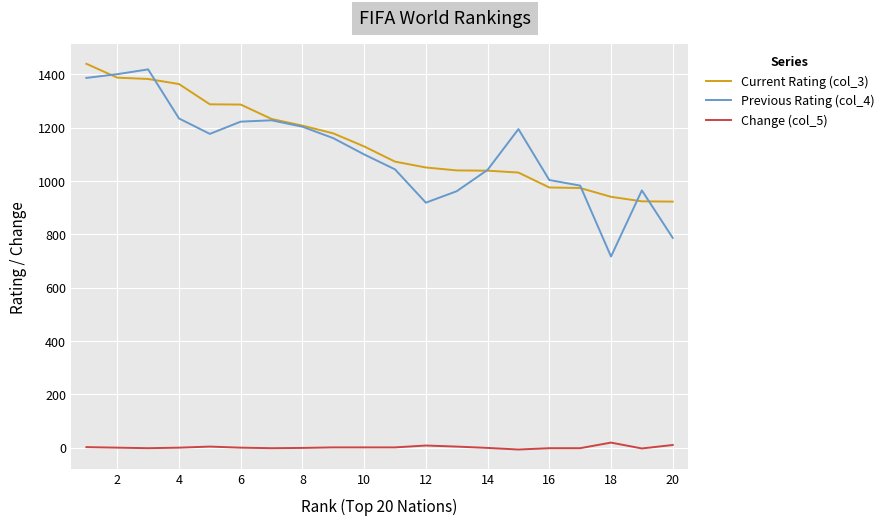

Which series has the widest spread of values?

Previous Rating (col_4)